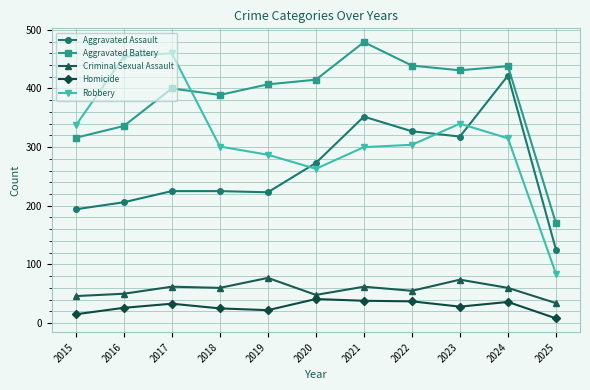

Is the value of Criminal Sexual Assault at 2019 greater than the value of Robbery at 2021?

No